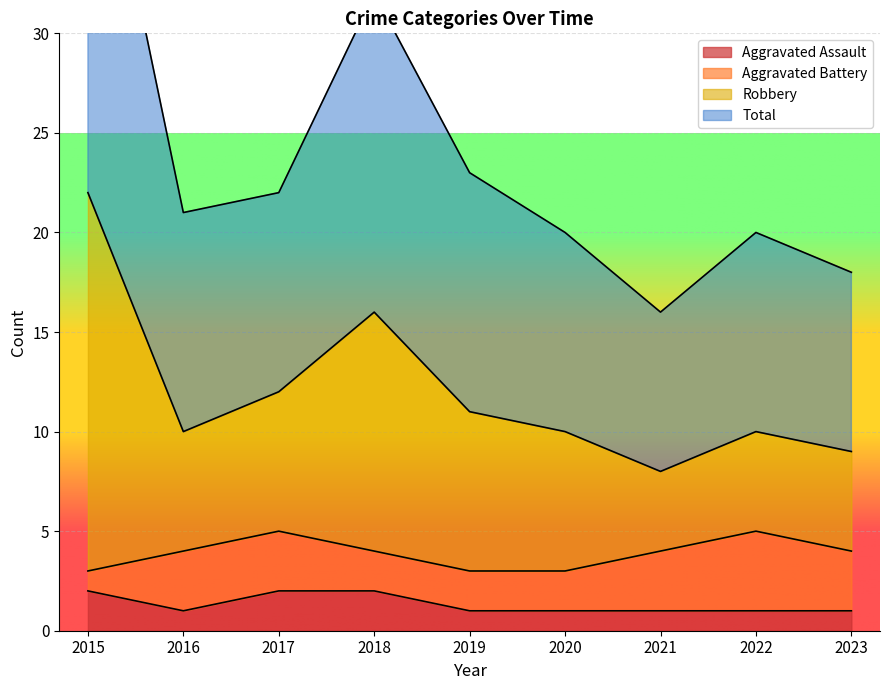

Is it true that Aggravated Assault equals 1 at 2017?

False